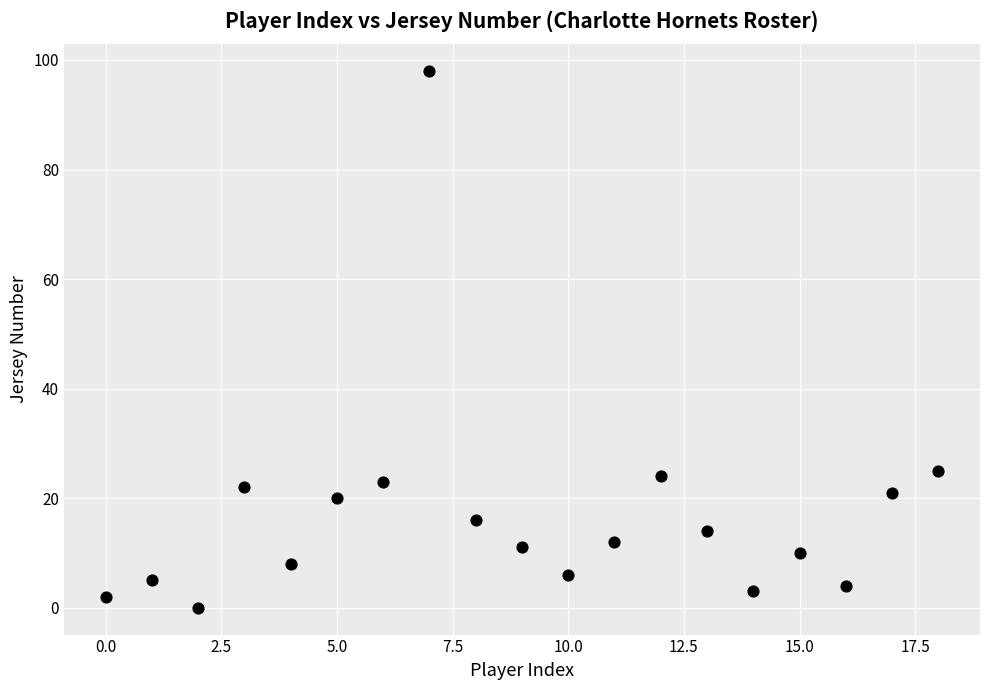

What is the range of Y values (max minus min)?

98